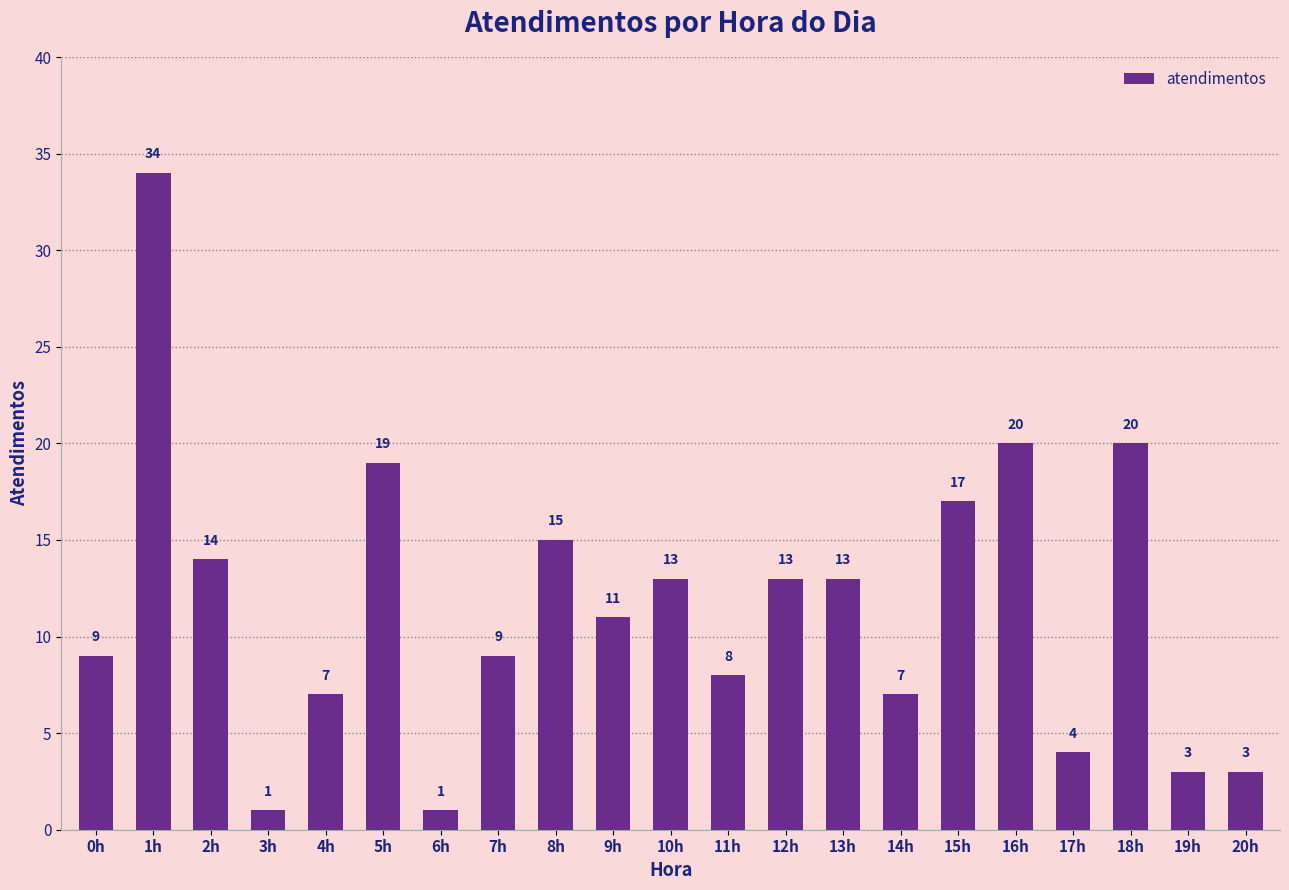

Which category has the highest value across all series?

1h